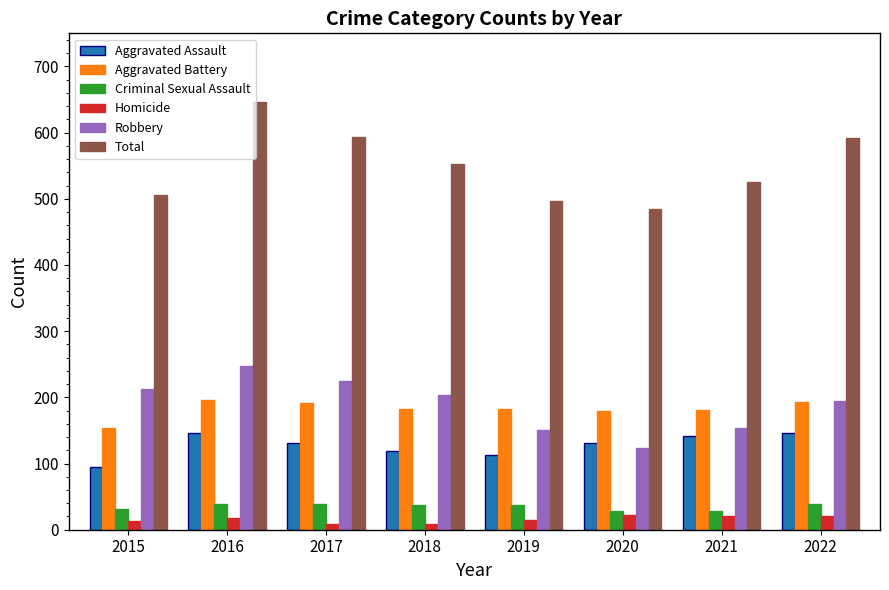

What is the maximum value shown in the chart?

646